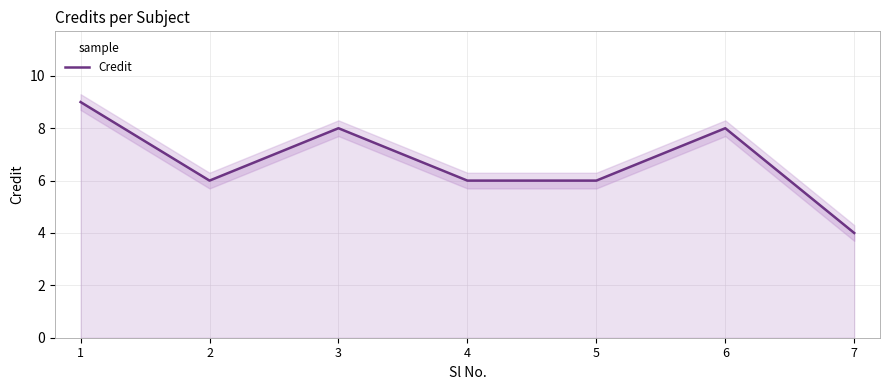

What is the value of the 3rd point from the left?

8